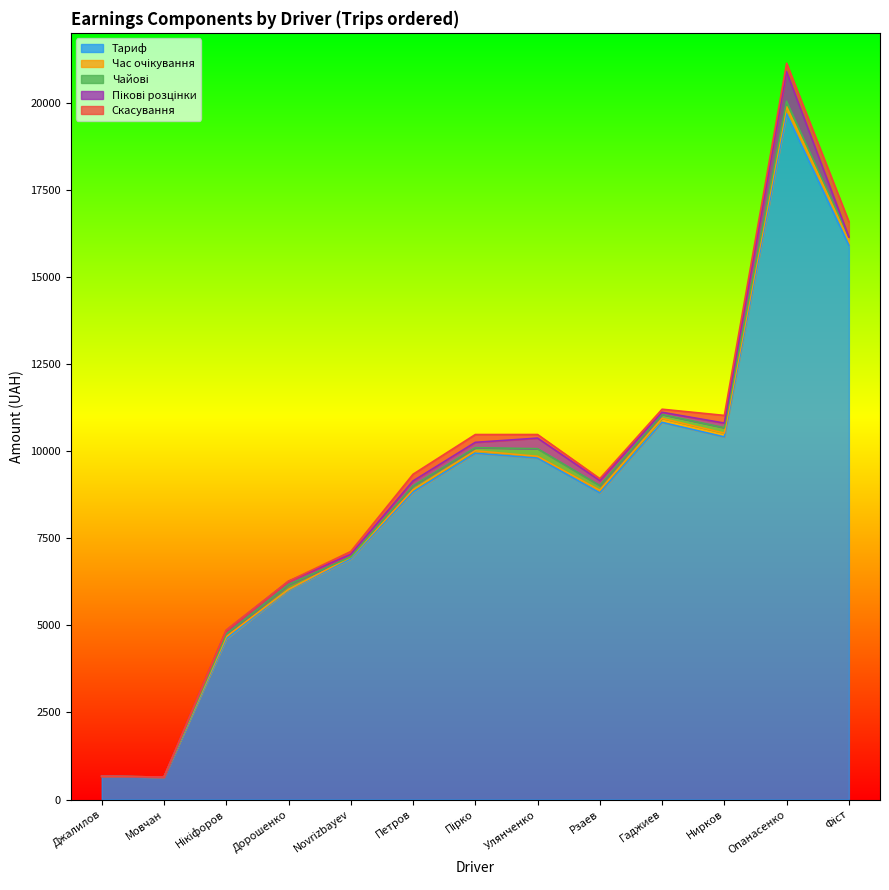

Which category has the lowest value in the Час очікування series?

Джалилов